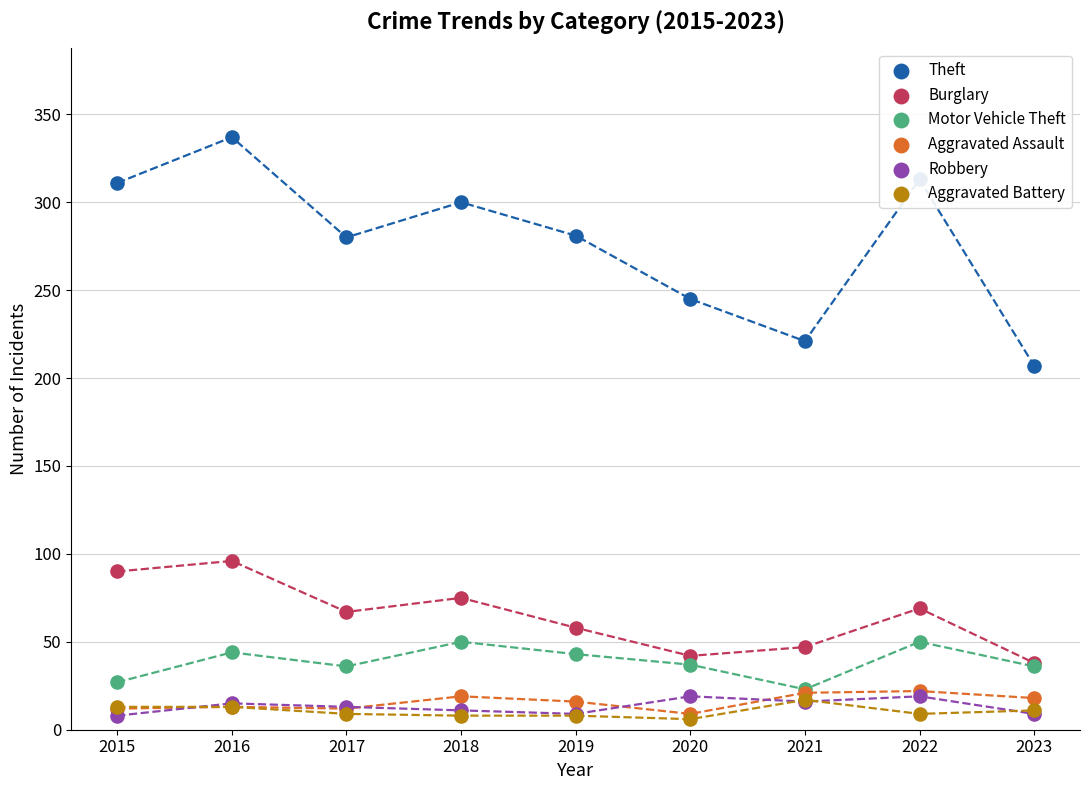

What is the total value across all series at 2017?

417